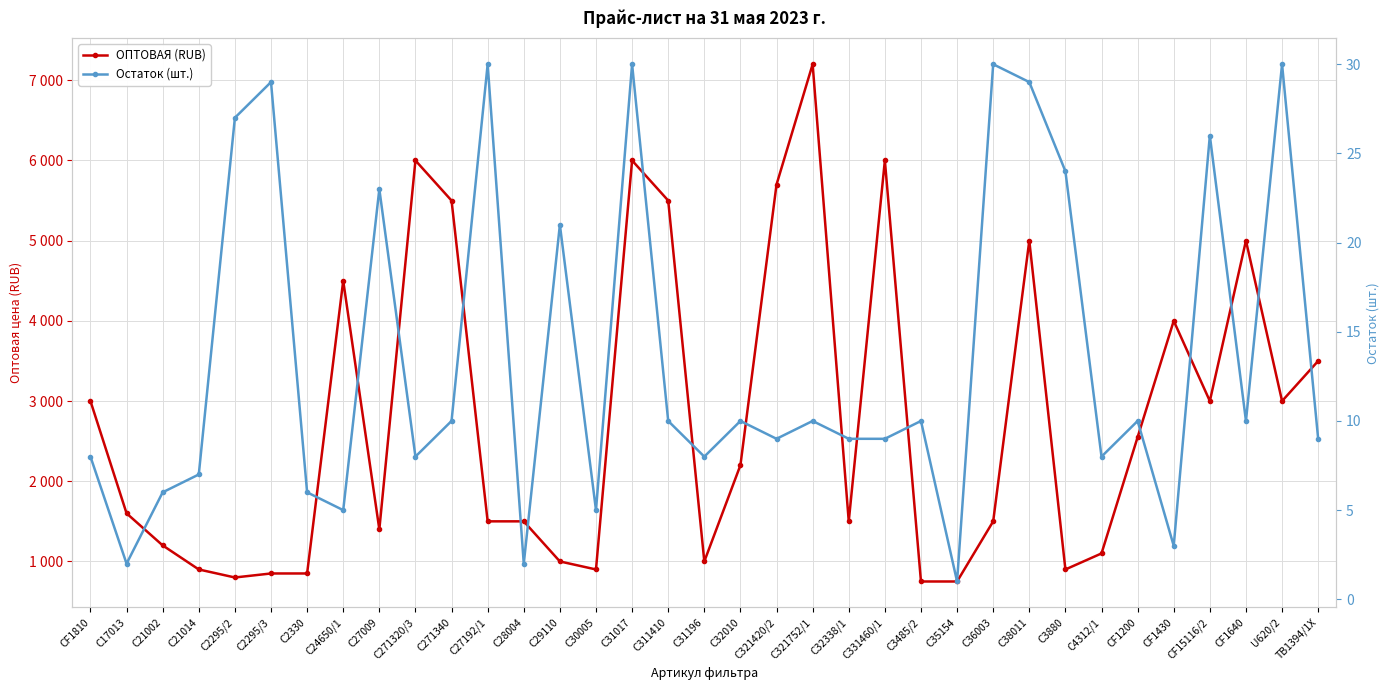

What is the difference between the highest and lowest values at C311410?

5490